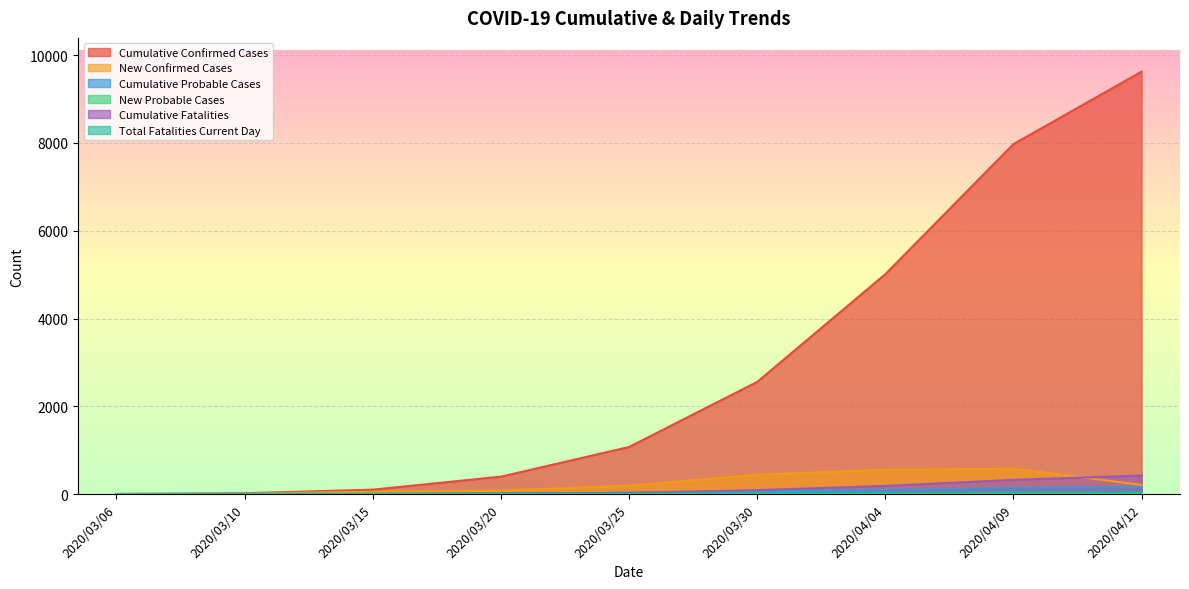

How many data points in Total Fatalities Current Day are less than 6?

4